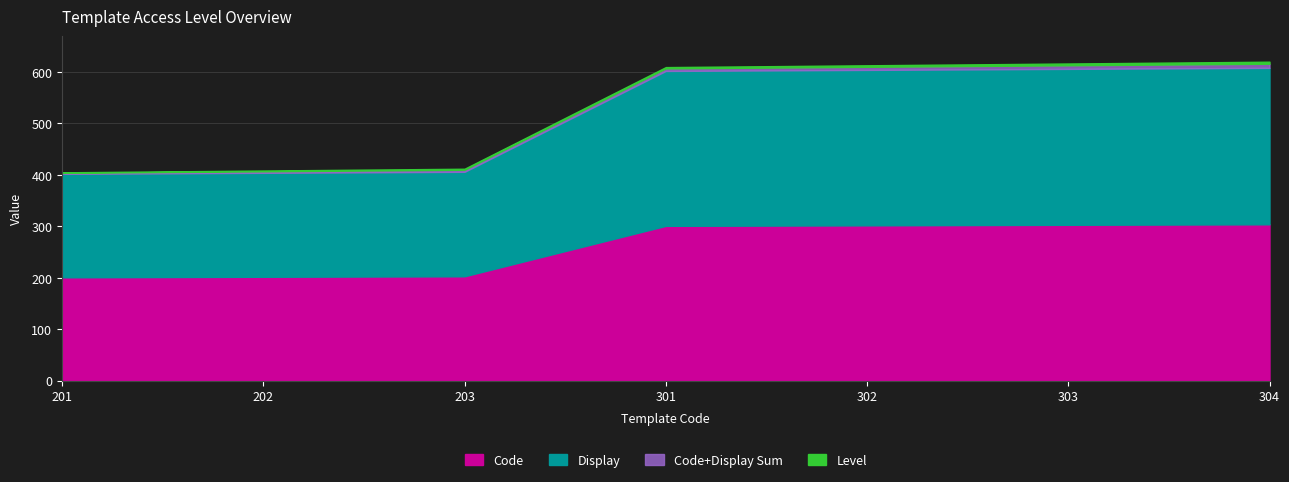

Does the chart have visible grid lines?

Yes